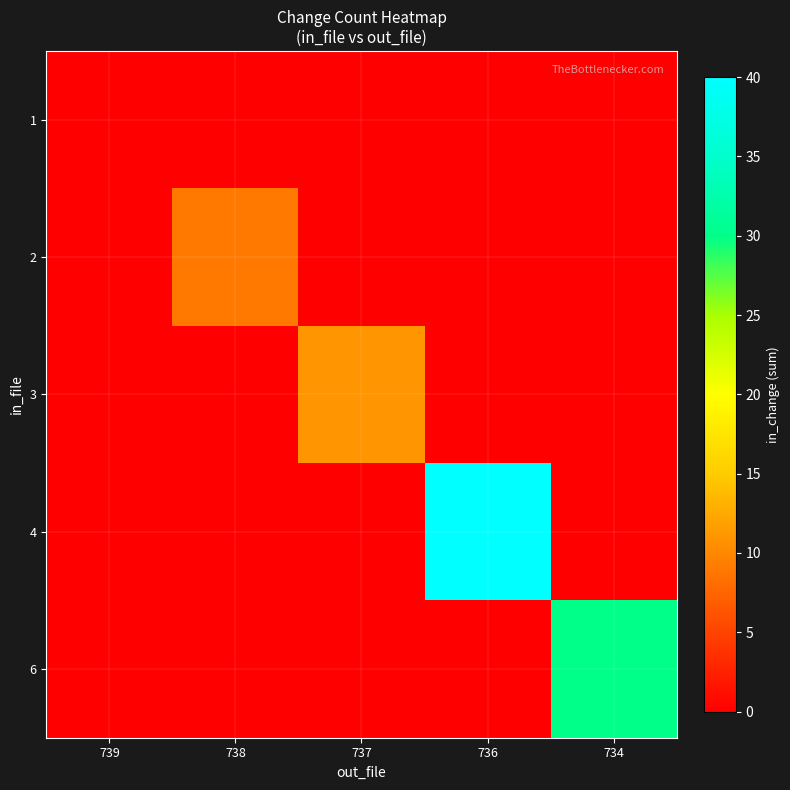

Reading right to left, list all the values displayed in this chart.

1: 734=0	736=0	737=0	738=0	739=0
2: 734=0	736=0	737=0	738=9	739=0
3: 734=0	736=0	737=11	738=0	739=0
4: 734=0	736=40	737=0	738=0	739=0
6: 734=30	736=0	737=0	738=0	739=0